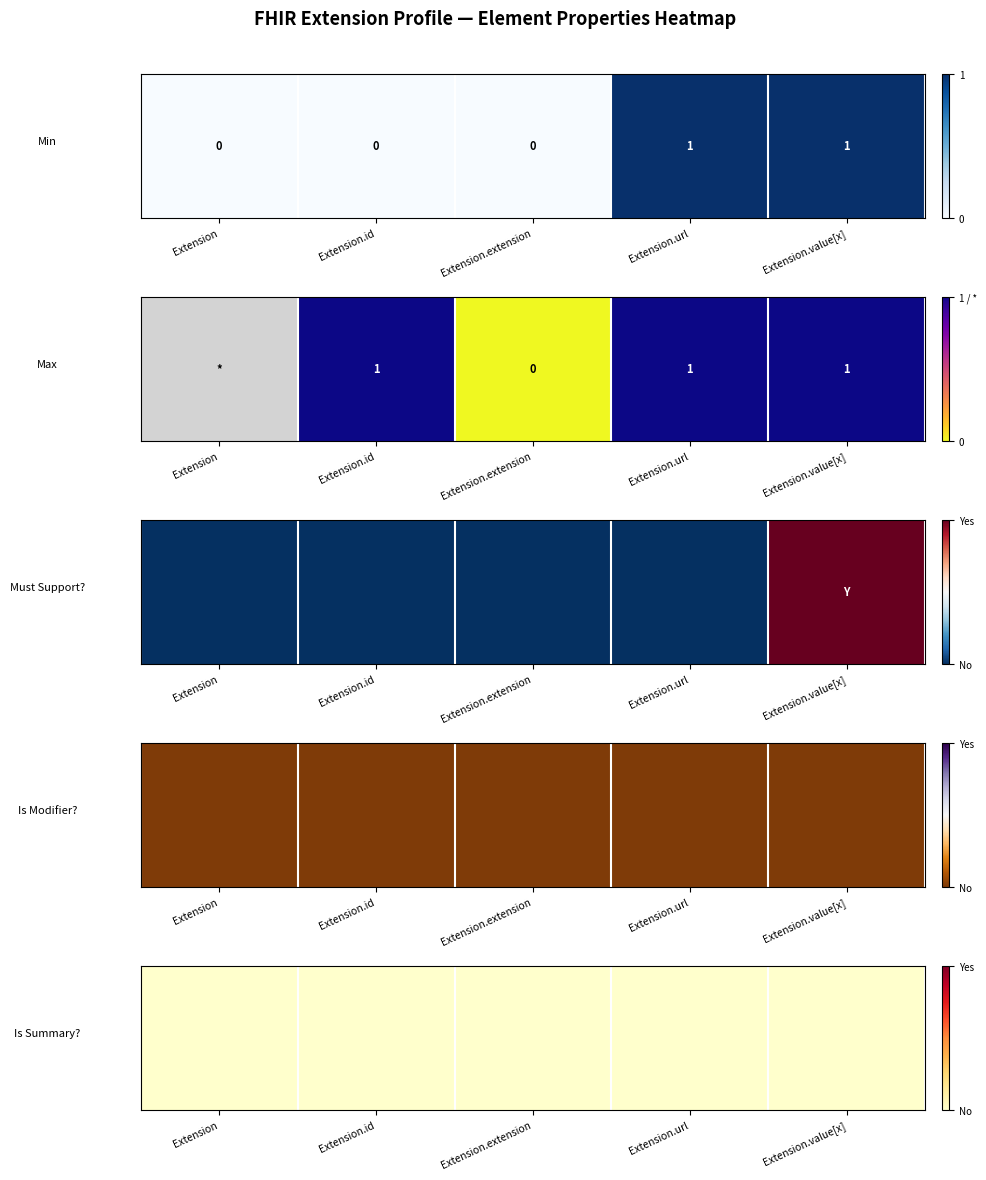

How many categories are shown in the chart?

5